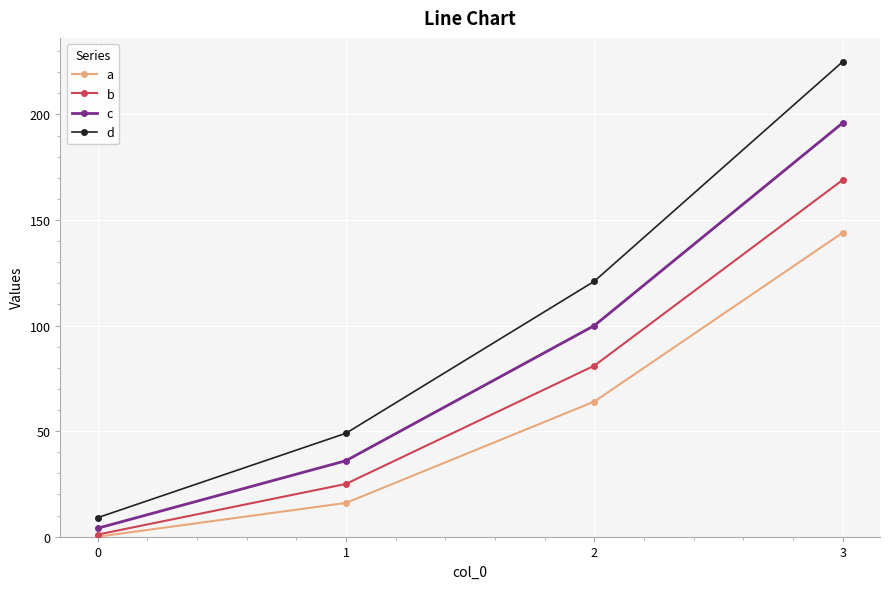

True or false: b and c cross at least once.

False